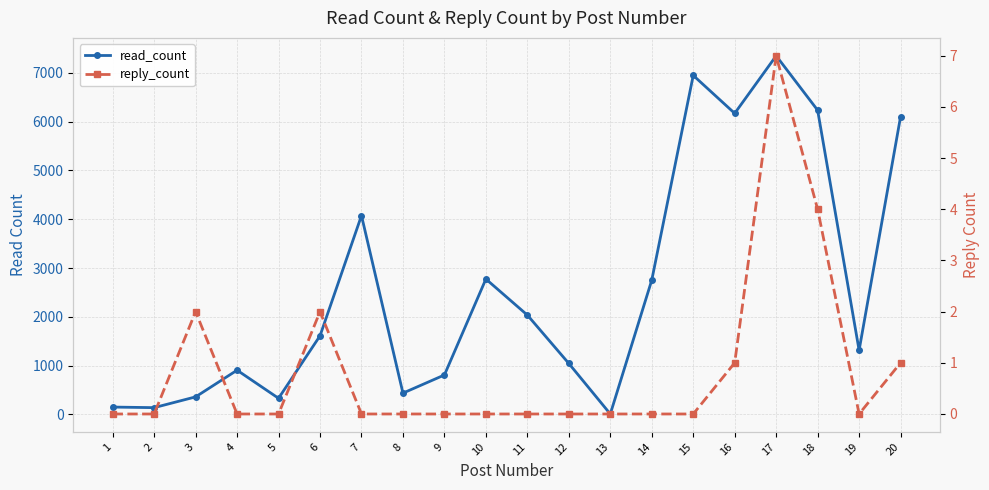

True or false: reply_count and read_count intersect in this chart.

False